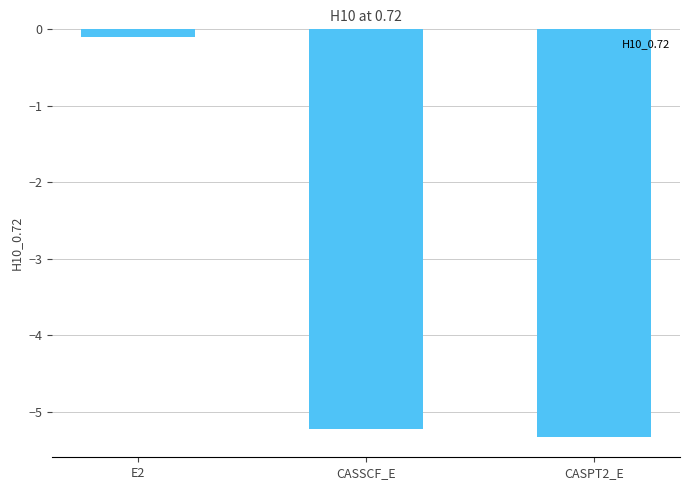

How many values are below -5?

2